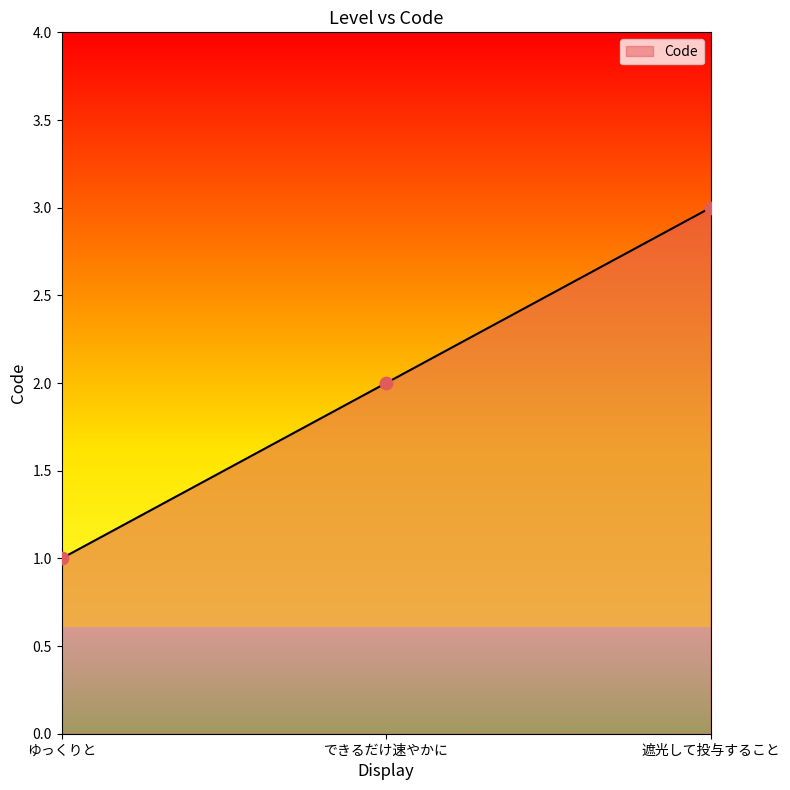

What is the change in value from できるだけ速やかに to 遮光して投与すること?

+1